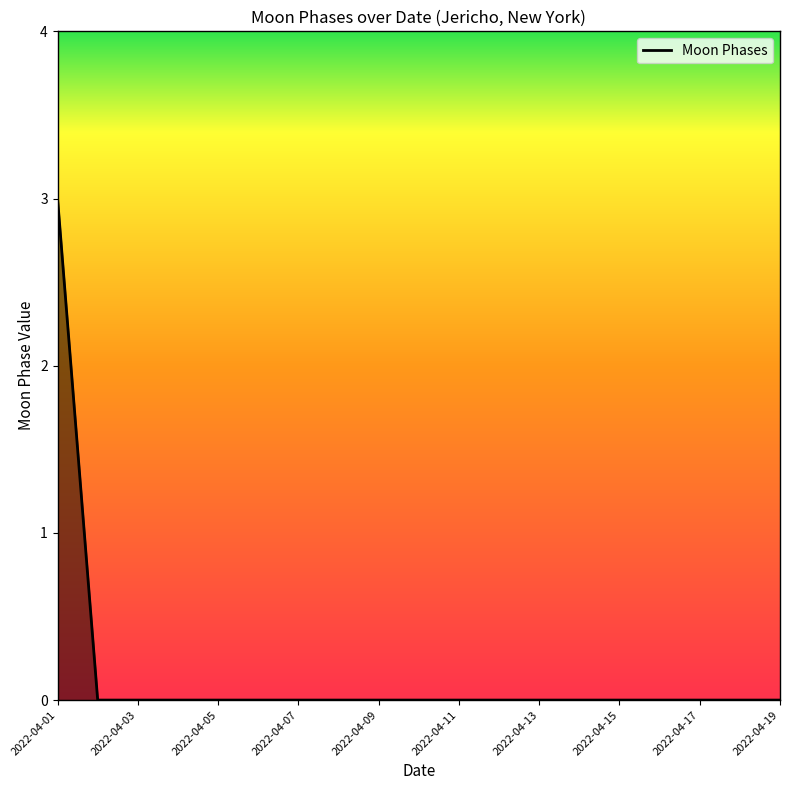

What is the difference between the maximum and minimum values?

3